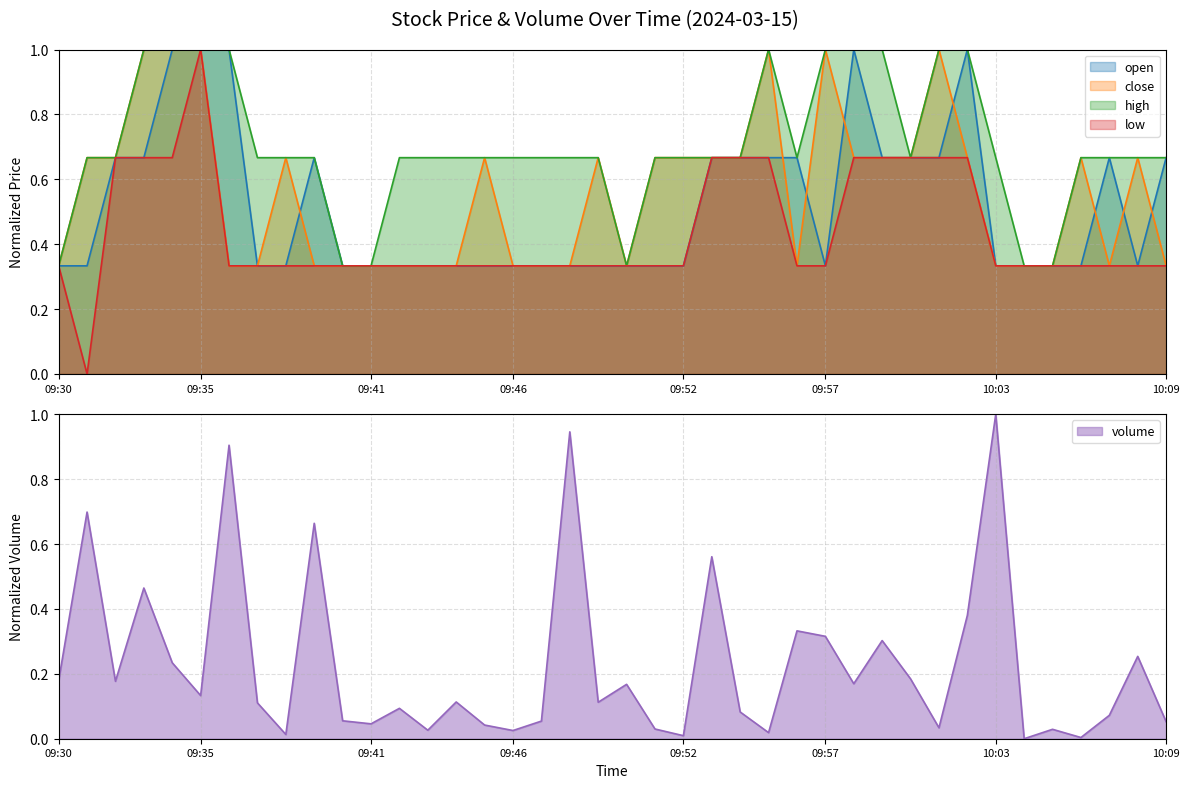

What are all the series names shown in the legend?

open, close, high, low, volume